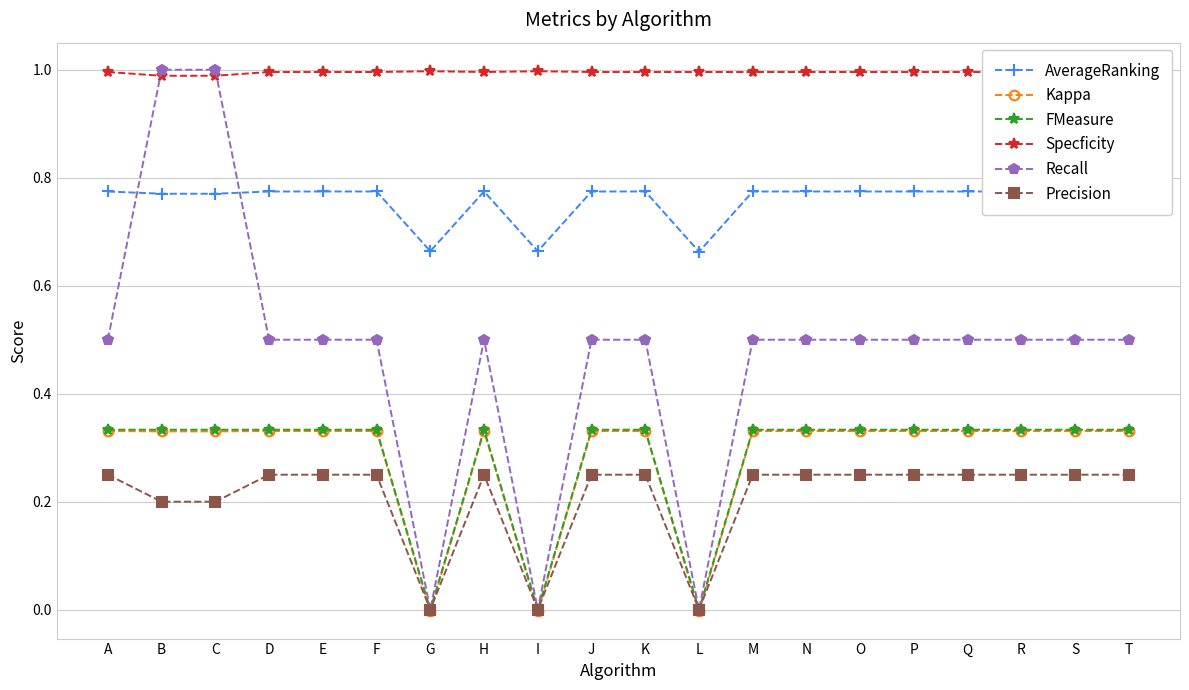

Rank the series at N from lowest to highest value.

Precision, Kappa, FMeasure, Recall, AverageRanking, Specficity